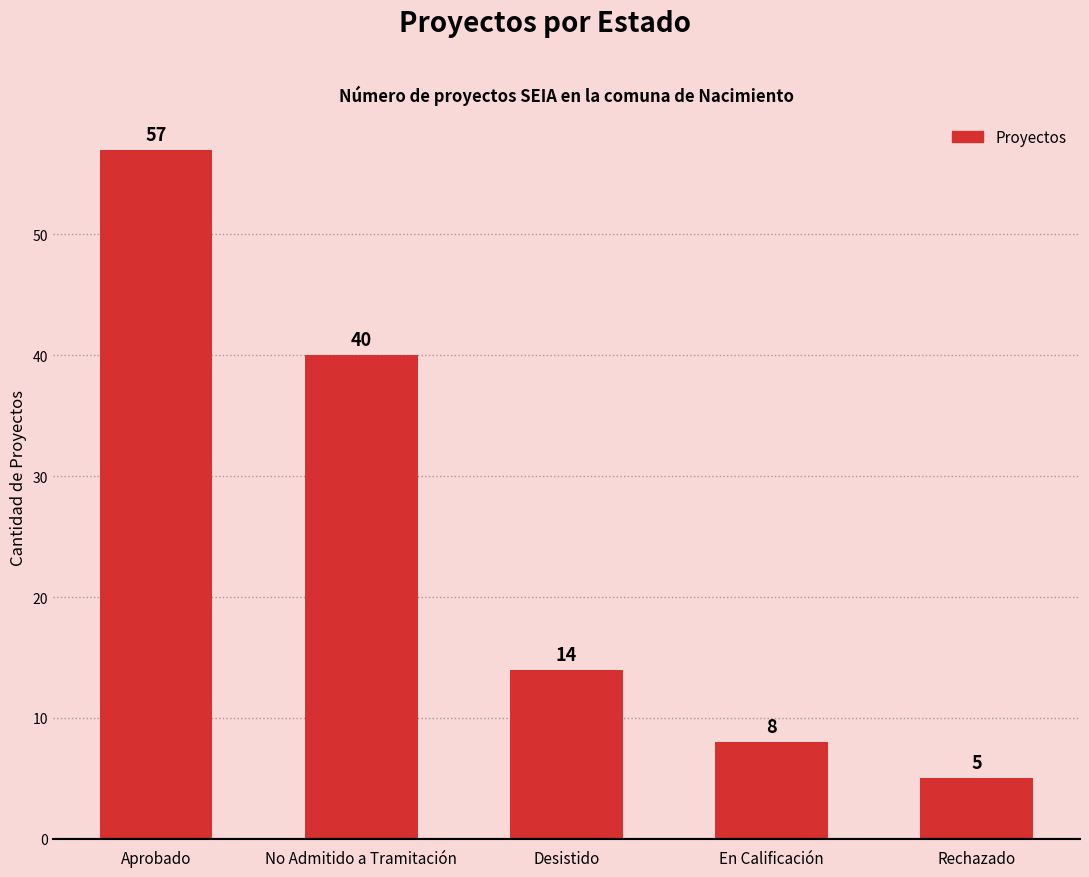

How many bars are there in total?

5